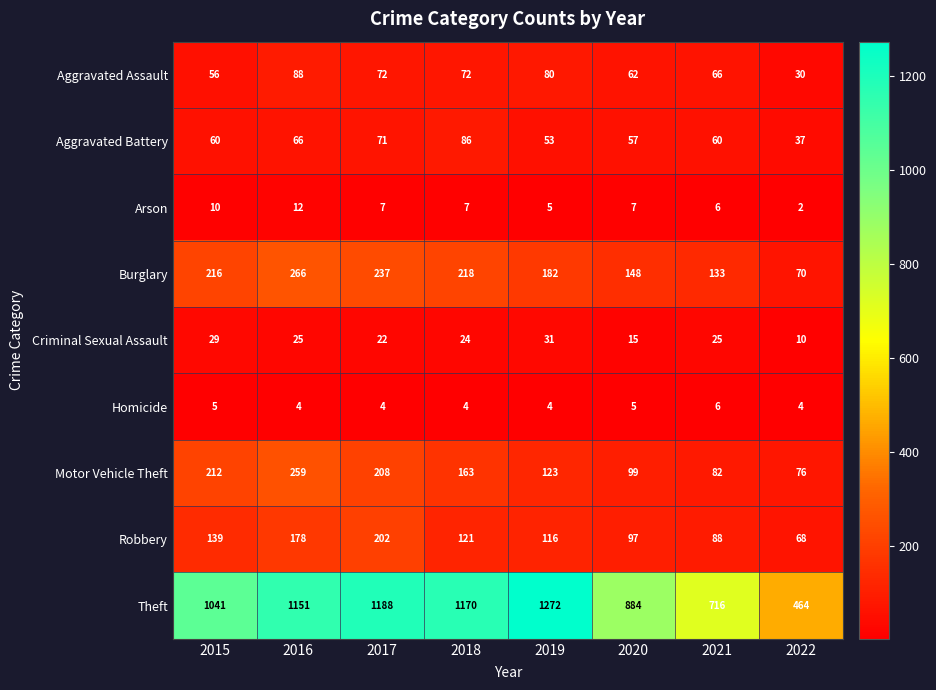

Rank the series at 2018 from highest to lowest value.

Theft, Burglary, Motor Vehicle Theft, Robbery, Aggravated Battery, Aggravated Assault, Criminal Sexual Assault, Arson, Homicide